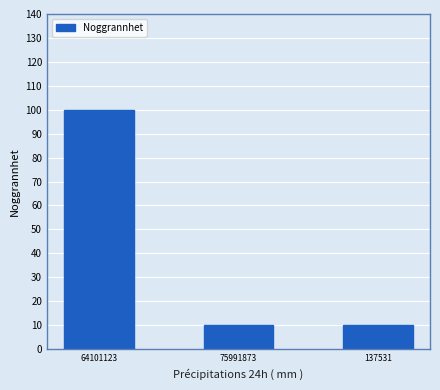

Is it true that the value at 137531 is 10?

True